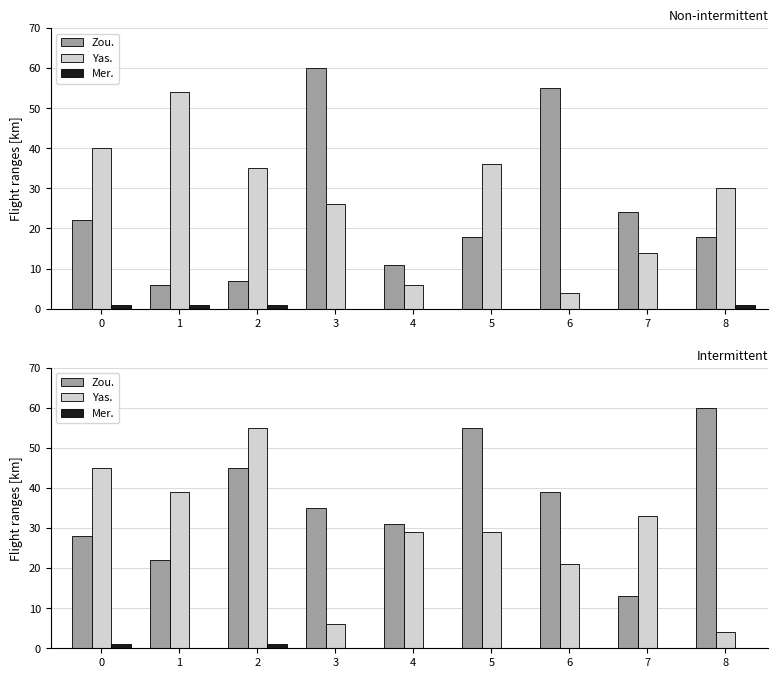

Which series has the largest total across all categories?

Zou.